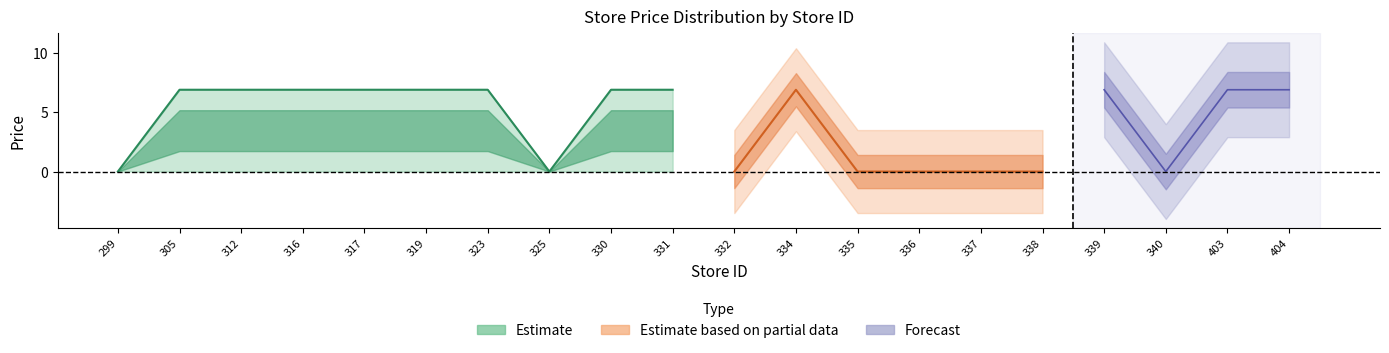

Between 305 and 312, which is larger?

305